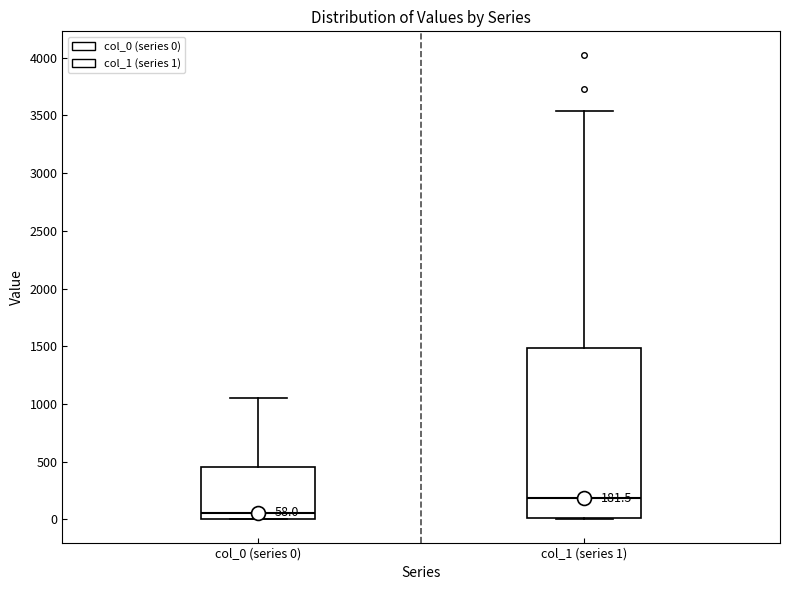

Which box has the highest median line?

col_1 (series 1)